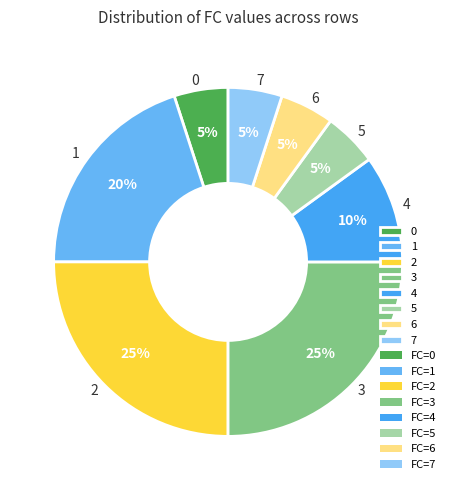

To the nearest percent, what is the difference between the 4 and 2 slice percentages?

15%